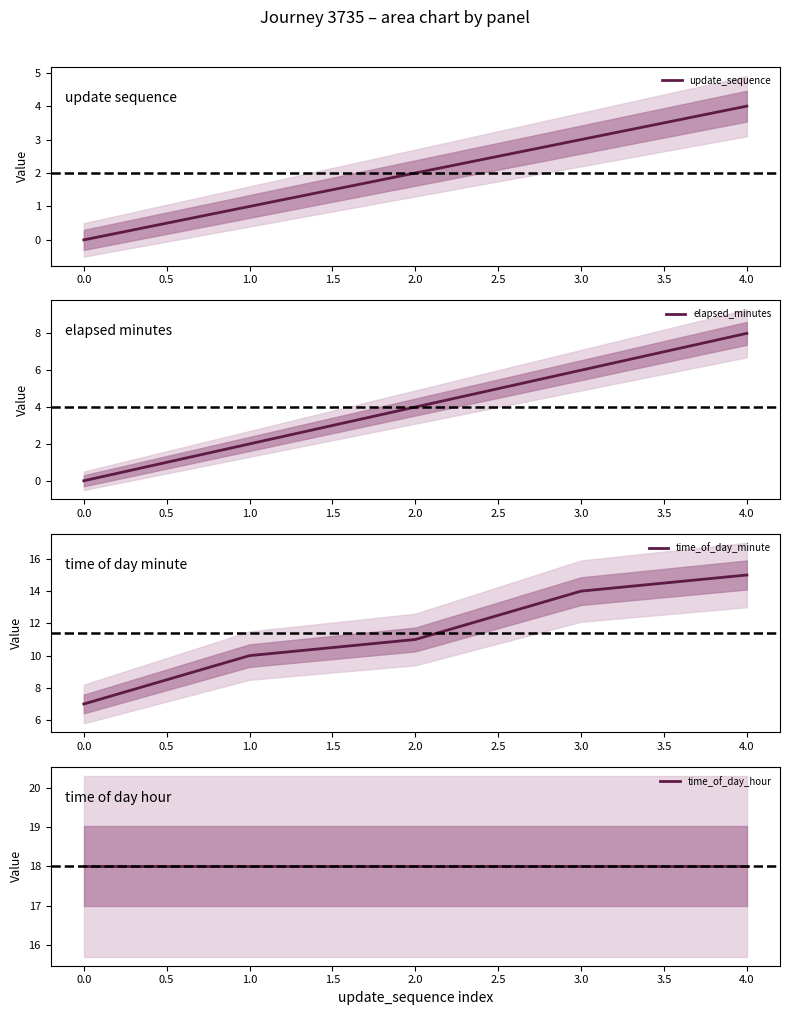

How many categories are shown in the chart?

5